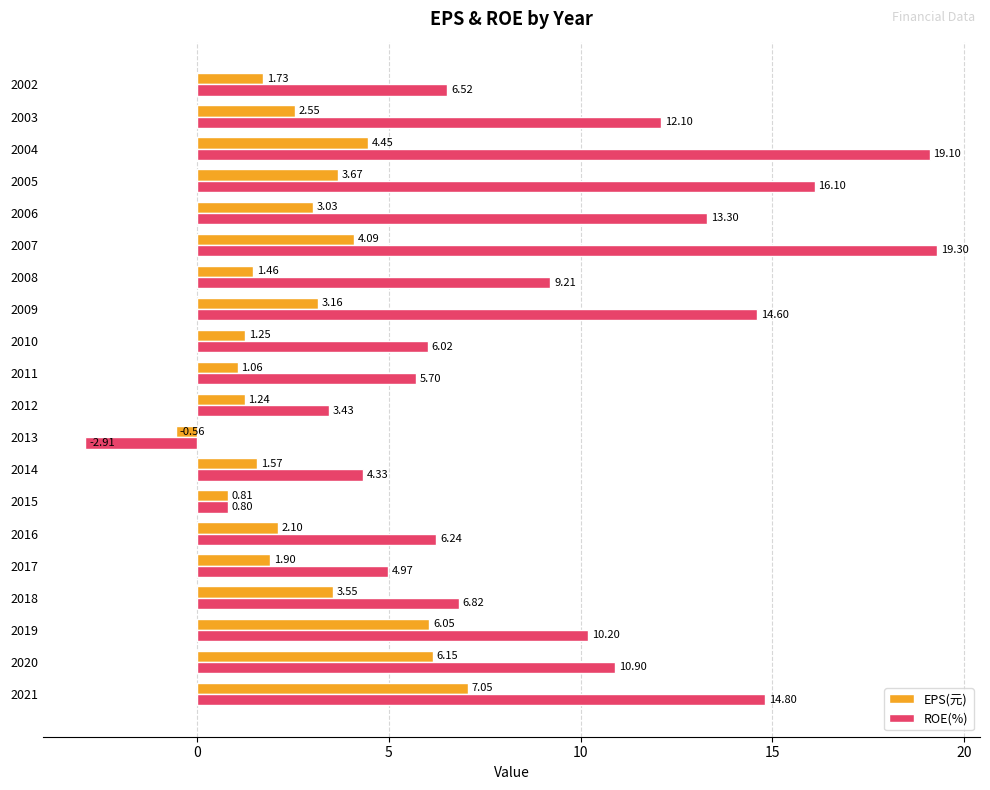

Rank the categories by ROE(%) value from highest to lowest.

2007, 2004, 2005, 2021, 2009, 2006, 2003, 2020, 2019, 2008, 2018, 2002, 2016, 2010, 2011, 2017, 2014, 2012, 2015, 2013